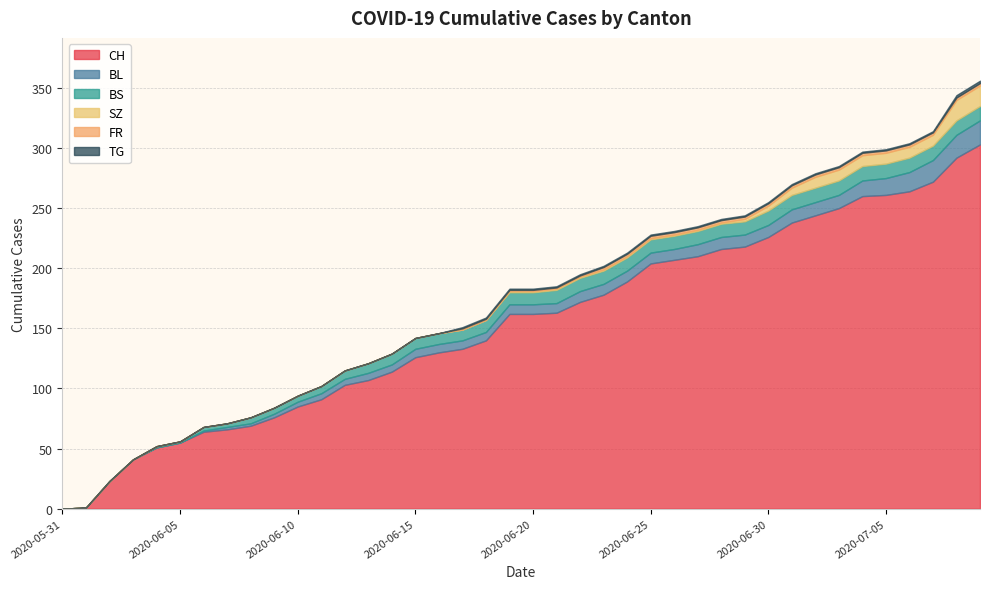

Is it true that CH equals 66 at 2020-06-07?

True